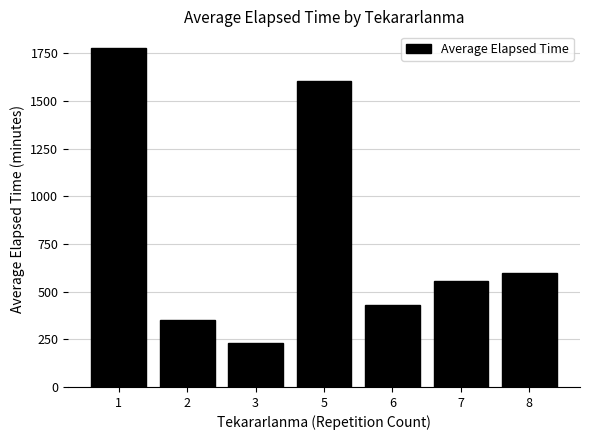

What is the change in value from 3 to 8?

+367.5